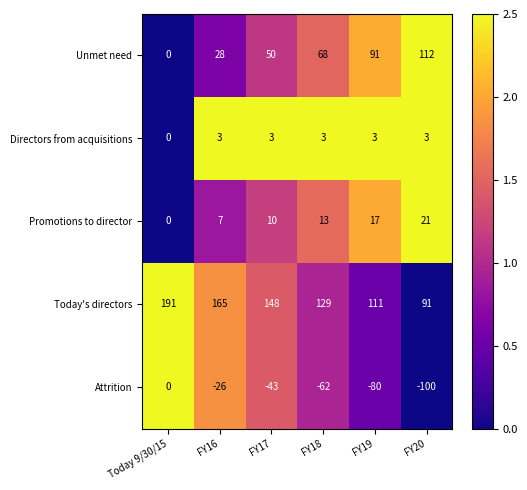

Reading left to right, list all the values displayed in this chart.

Unmet need: Today 9/30/15=0	FY16=28	FY17=50	FY18=68	FY19=91	FY20=112
Directors from acquisitions: Today 9/30/15=0	FY16=3	FY17=3	FY18=3	FY19=3	FY20=3
Promotions to director: Today 9/30/15=0	FY16=7	FY17=10	FY18=13	FY19=17	FY20=21
Today's directors: Today 9/30/15=191	FY16=165	FY17=148	FY18=129	FY19=111	FY20=91
Attrition: Today 9/30/15=0	FY16=-26	FY17=-43	FY18=-62	FY19=-80	FY20=-100